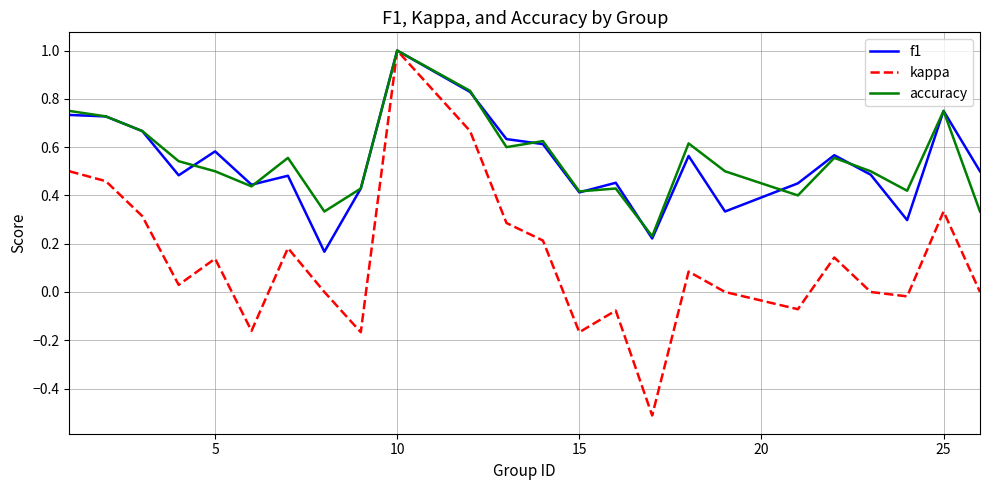

Which series has the widest spread of values?

kappa